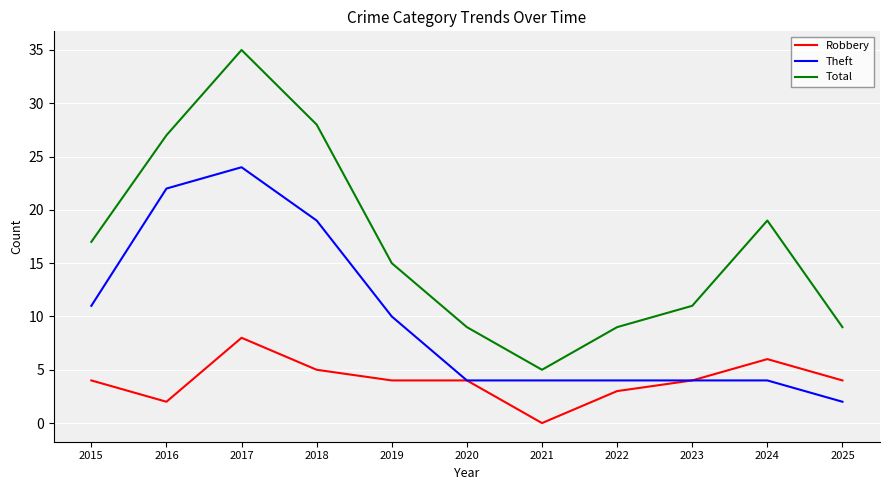

Between 2015 and 2017, which series saw the biggest shift?

Total